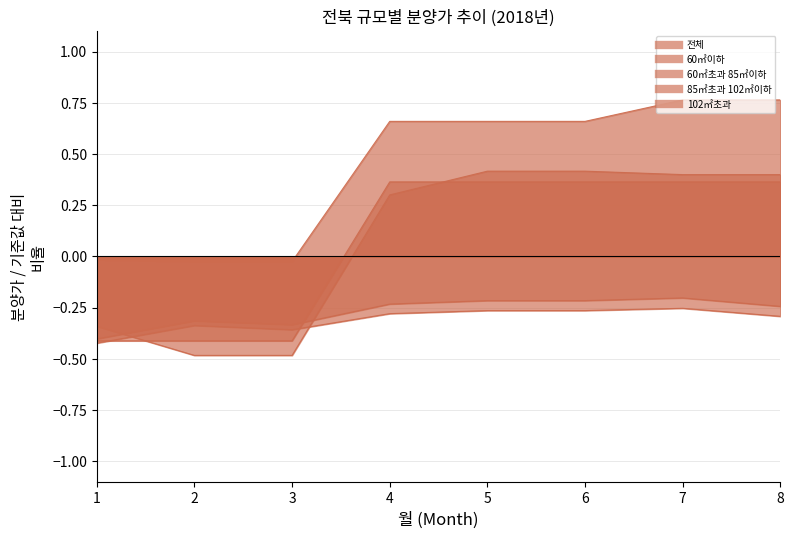

Reading left to right, list all the values displayed in this chart.

전체: -0.4	-0.3	-0.3	-0.2	-0.2	-0.2	-0.2	-0.2
60㎡이하: -0.3	-0.5	-0.5	0.3	0.4	0.4	0.4	0.4
60㎡초과 85㎡이하: -0.4	-0.3	-0.4	-0.3	-0.3	-0.3	-0.3	-0.3
85㎡초과 102㎡이하: -0.4	-0.4	-0.4	0.4	0.4	0.4	0.4	0.4
102㎡초과: -0.0	-0.0	-0.0	0.7	0.7	0.7	0.8	0.8